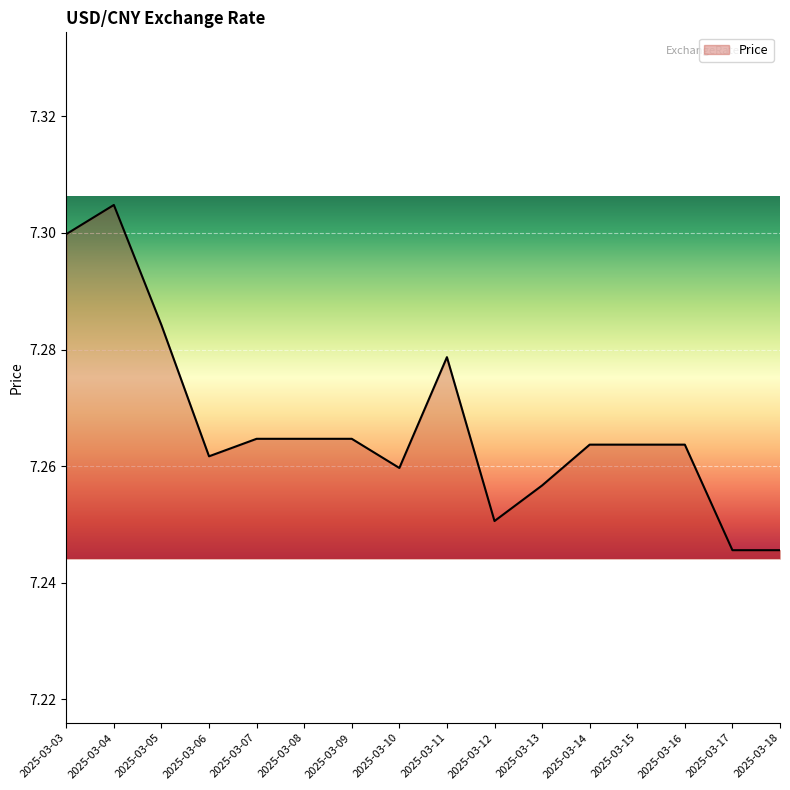

Is it true that the value at 2025-03-10 is 3.2?

False